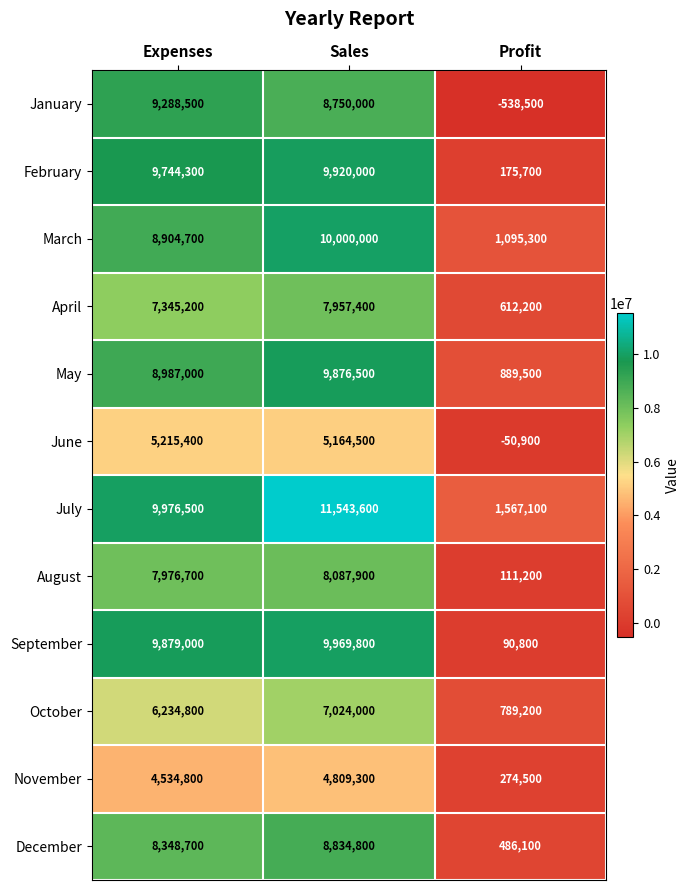

How many categories are shown in the chart?

3